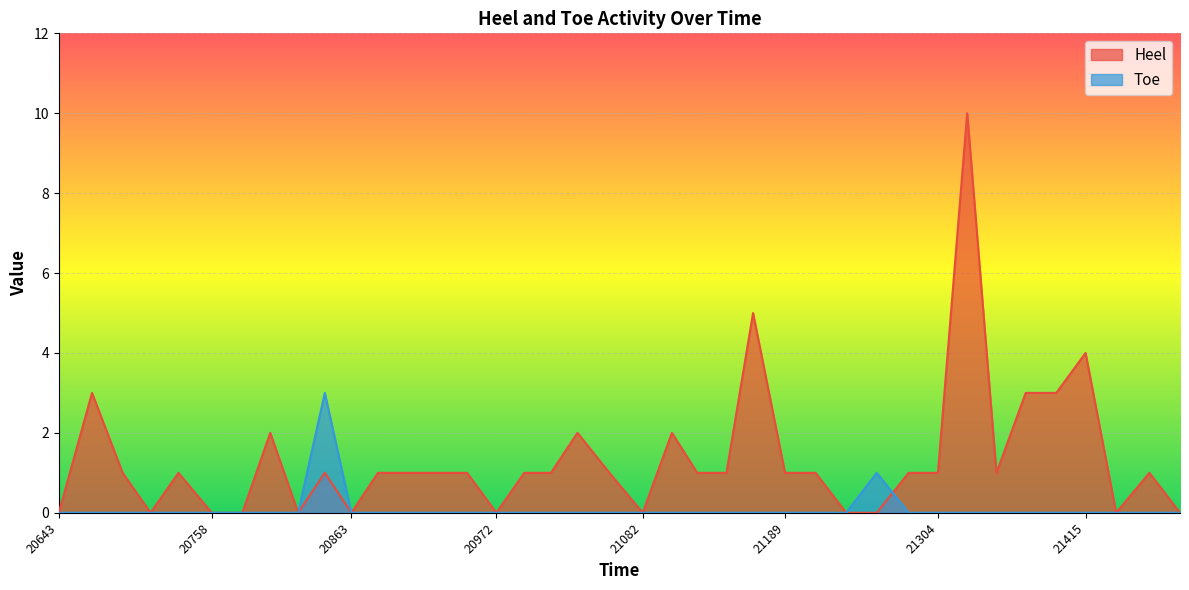

What is the sum of the Heel values at 20883 and 21235?

1